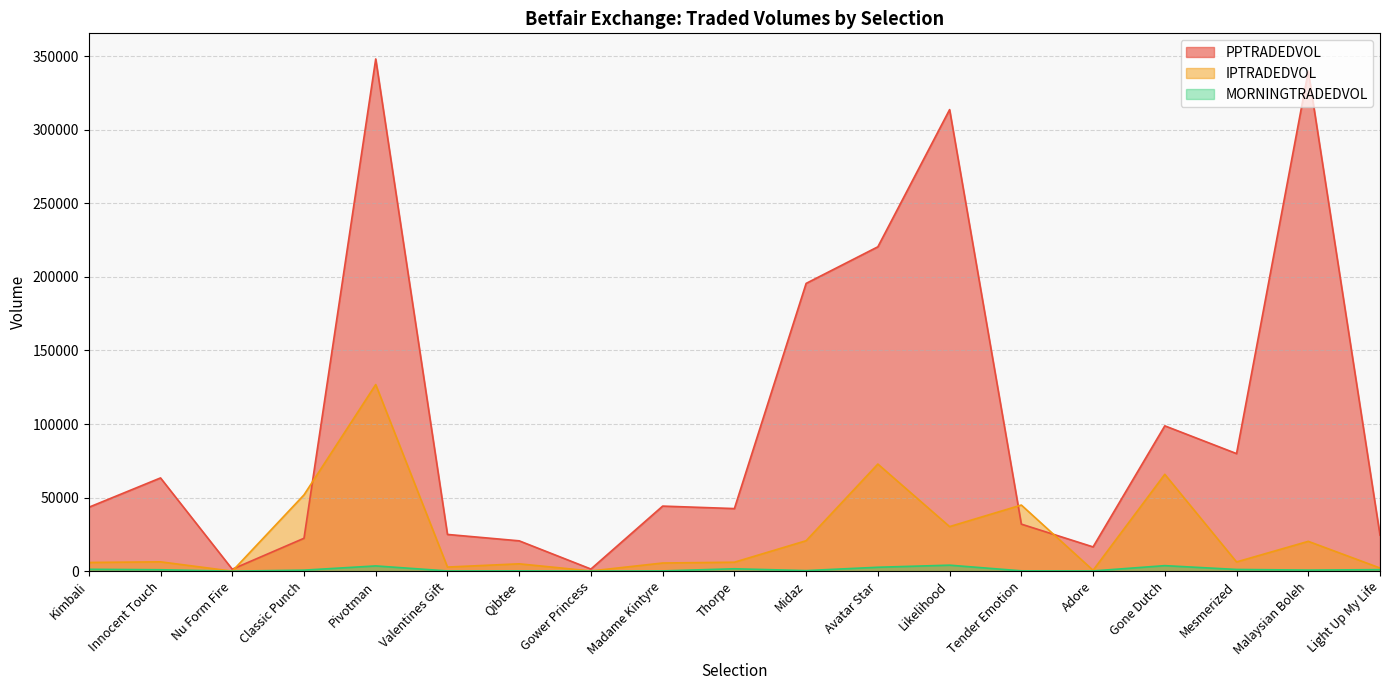

Which category has the lowest value in the MORNINGTRADEDVOL series?

Nu Form Fire